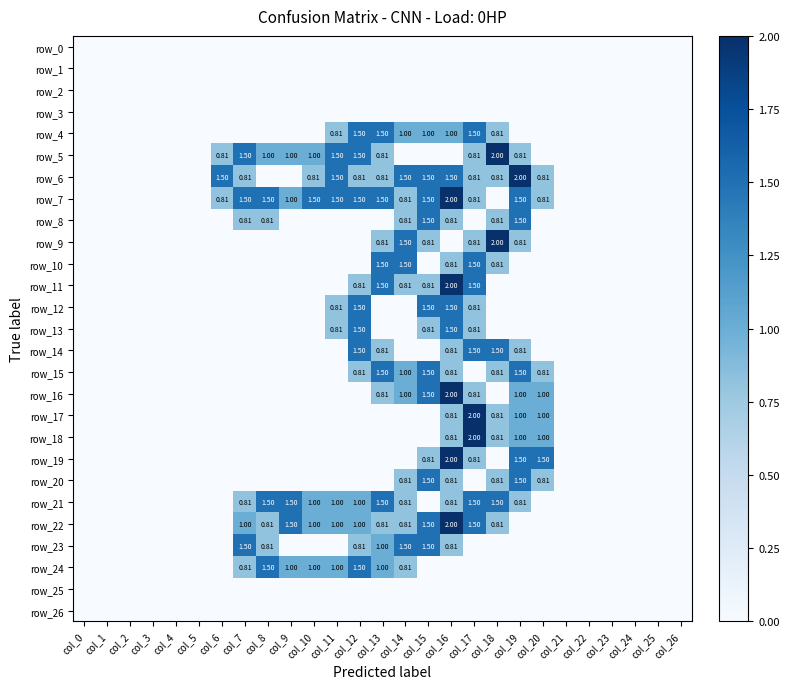

Reading left to right, list all the values displayed in this chart.

row_0: 0.0	0.0	0.0	0.0	0.0	0.0	0.0	0.0	0.0	0.0	0.0	0.0	0.0	0.0	0.0	0.0	0.0	0.0	0.0	0.0	0.0	0.0	0.0	0.0	0.0	0.0	0.0
row_1: 0.0	0.0	0.0	0.0	0.0	0.0	0.0	0.0	0.0	0.0	0.0	0.0	0.0	0.0	0.0	0.0	0.0	0.0	0.0	0.0	0.0	0.0	0.0	0.0	0.0	0.0	0.0
row_2: 0.0	0.0	0.0	0.0	0.0	0.0	0.0	0.0	0.0	0.0	0.0	0.0	0.0	0.0	0.0	0.0	0.0	0.0	0.0	0.0	0.0	0.0	0.0	0.0	0.0	0.0	0.0
row_3: 0.0	0.0	0.0	0.0	0.0	0.0	0.0	0.0	0.0	0.0	0.0	0.0	0.0	0.0	0.0	0.0	0.0	0.0	0.0	0.0	0.0	0.0	0.0	0.0	0.0	0.0	0.0
row_4: 0.0	0.0	0.0	0.0	0.0	0.0	0.0	0.0	0.0	0.0	0.0	0.8	1.5	1.5	1.0	1.0	1.0	1.5	0.8	0.0	0.0	0.0	0.0	0.0	0.0	0.0	0.0
row_5: 0.0	0.0	0.0	0.0	0.0	0.0	0.8	1.5	1.0	1.0	1.0	1.5	1.5	0.8	0.0	0.0	0.0	0.8	2.0	0.8	0.0	0.0	0.0	0.0	0.0	0.0	0.0
row_6: 0.0	0.0	0.0	0.0	0.0	0.0	1.5	0.8	0.0	0.0	0.8	1.5	0.8	0.8	1.5	1.5	1.5	0.8	0.8	2.0	0.8	0.0	0.0	0.0	0.0	0.0	0.0
row_7: 0.0	0.0	0.0	0.0	0.0	0.0	0.8	1.5	1.5	1.0	1.5	1.5	1.5	1.5	0.8	1.5	2.0	0.8	0.0	1.5	0.8	0.0	0.0	0.0	0.0	0.0	0.0
row_8: 0.0	0.0	0.0	0.0	0.0	0.0	0.0	0.8	0.8	0.0	0.0	0.0	0.0	0.0	0.8	1.5	0.8	0.0	0.8	1.5	0.0	0.0	0.0	0.0	0.0	0.0	0.0
row_9: 0.0	0.0	0.0	0.0	0.0	0.0	0.0	0.0	0.0	0.0	0.0	0.0	0.0	0.8	1.5	0.8	0.0	0.8	2.0	0.8	0.0	0.0	0.0	0.0	0.0	0.0	0.0
row_10: 0.0	0.0	0.0	0.0	0.0	0.0	0.0	0.0	0.0	0.0	0.0	0.0	0.0	1.5	1.5	0.0	0.8	1.5	0.8	0.0	0.0	0.0	0.0	0.0	0.0	0.0	0.0
row_11: 0.0	0.0	0.0	0.0	0.0	0.0	0.0	0.0	0.0	0.0	0.0	0.0	0.8	1.5	0.8	0.8	2.0	1.5	0.0	0.0	0.0	0.0	0.0	0.0	0.0	0.0	0.0
row_12: 0.0	0.0	0.0	0.0	0.0	0.0	0.0	0.0	0.0	0.0	0.0	0.8	1.5	0.0	0.0	1.5	1.5	0.8	0.0	0.0	0.0	0.0	0.0	0.0	0.0	0.0	0.0
row_13: 0.0	0.0	0.0	0.0	0.0	0.0	0.0	0.0	0.0	0.0	0.0	0.8	1.5	0.0	0.0	0.8	1.5	0.8	0.0	0.0	0.0	0.0	0.0	0.0	0.0	0.0	0.0
row_14: 0.0	0.0	0.0	0.0	0.0	0.0	0.0	0.0	0.0	0.0	0.0	0.0	1.5	0.8	0.0	0.0	0.8	1.5	1.5	0.8	0.0	0.0	0.0	0.0	0.0	0.0	0.0
row_15: 0.0	0.0	0.0	0.0	0.0	0.0	0.0	0.0	0.0	0.0	0.0	0.0	0.8	1.5	1.0	1.5	0.8	0.0	0.8	1.5	0.8	0.0	0.0	0.0	0.0	0.0	0.0
row_16: 0.0	0.0	0.0	0.0	0.0	0.0	0.0	0.0	0.0	0.0	0.0	0.0	0.0	0.8	1.0	1.5	2.0	0.8	0.0	1.0	1.0	0.0	0.0	0.0	0.0	0.0	0.0
row_17: 0.0	0.0	0.0	0.0	0.0	0.0	0.0	0.0	0.0	0.0	0.0	0.0	0.0	0.0	0.0	0.0	0.8	2.0	0.8	1.0	1.0	0.0	0.0	0.0	0.0	0.0	0.0
row_18: 0.0	0.0	0.0	0.0	0.0	0.0	0.0	0.0	0.0	0.0	0.0	0.0	0.0	0.0	0.0	0.0	0.8	2.0	0.8	1.0	1.0	0.0	0.0	0.0	0.0	0.0	0.0
row_19: 0.0	0.0	0.0	0.0	0.0	0.0	0.0	0.0	0.0	0.0	0.0	0.0	0.0	0.0	0.0	0.8	2.0	0.8	0.0	1.5	1.5	0.0	0.0	0.0	0.0	0.0	0.0
row_20: 0.0	0.0	0.0	0.0	0.0	0.0	0.0	0.0	0.0	0.0	0.0	0.0	0.0	0.0	0.8	1.5	0.8	0.0	0.8	1.5	0.8	0.0	0.0	0.0	0.0	0.0	0.0
row_21: 0.0	0.0	0.0	0.0	0.0	0.0	0.0	0.8	1.5	1.5	1.0	1.0	1.0	1.5	0.8	0.0	0.8	1.5	1.5	0.8	0.0	0.0	0.0	0.0	0.0	0.0	0.0
row_22: 0.0	0.0	0.0	0.0	0.0	0.0	0.0	1.0	0.8	1.5	1.0	1.0	1.0	0.8	0.8	1.5	2.0	1.5	0.8	0.0	0.0	0.0	0.0	0.0	0.0	0.0	0.0
row_23: 0.0	0.0	0.0	0.0	0.0	0.0	0.0	1.5	0.8	0.0	0.0	0.0	0.8	1.0	1.5	1.5	0.8	0.0	0.0	0.0	0.0	0.0	0.0	0.0	0.0	0.0	0.0
row_24: 0.0	0.0	0.0	0.0	0.0	0.0	0.0	0.8	1.5	1.0	1.0	1.0	1.5	1.0	0.8	0.0	0.0	0.0	0.0	0.0	0.0	0.0	0.0	0.0	0.0	0.0	0.0
row_25: 0.0	0.0	0.0	0.0	0.0	0.0	0.0	0.0	0.0	0.0	0.0	0.0	0.0	0.0	0.0	0.0	0.0	0.0	0.0	0.0	0.0	0.0	0.0	0.0	0.0	0.0	0.0
row_26: 0.0	0.0	0.0	0.0	0.0	0.0	0.0	0.0	0.0	0.0	0.0	0.0	0.0	0.0	0.0	0.0	0.0	0.0	0.0	0.0	0.0	0.0	0.0	0.0	0.0	0.0	0.0